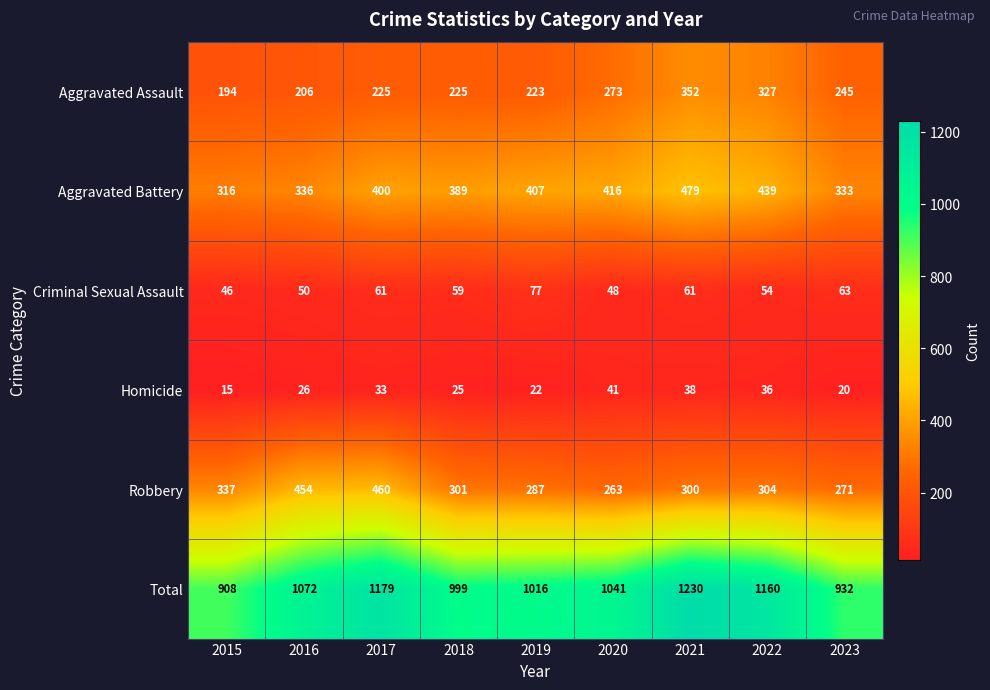

What is the total value across all series at 2016?

2144